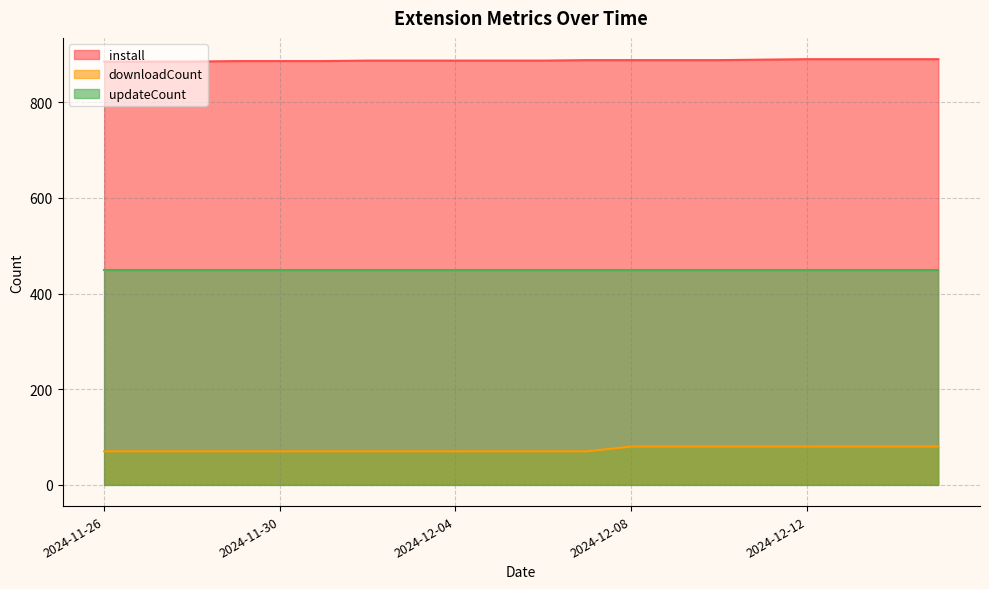

True or false: install and downloadCount cross at least once.

False